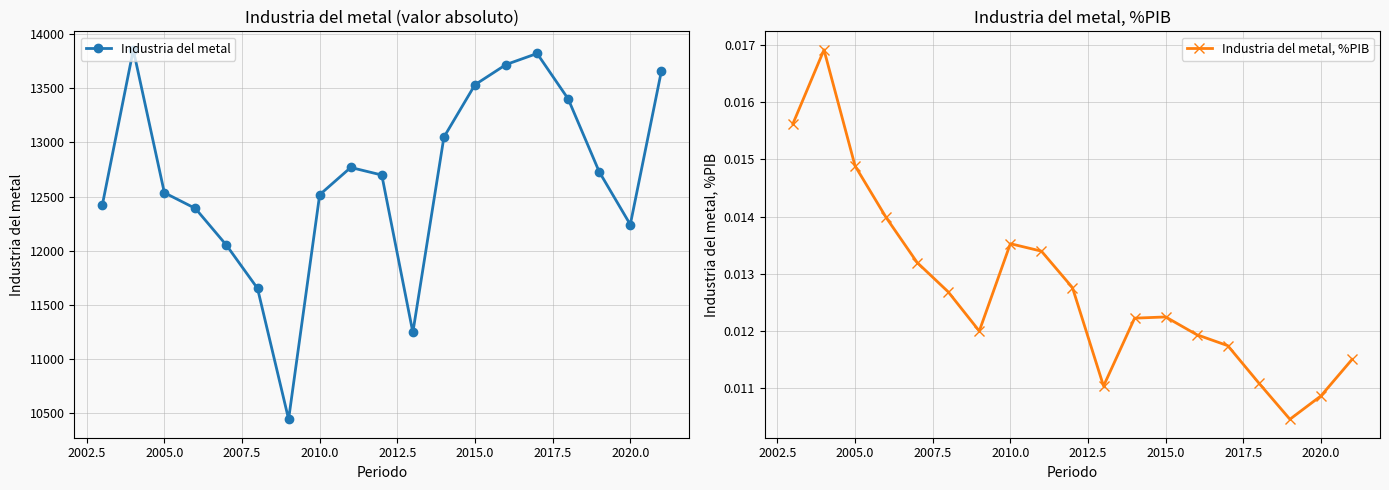

Count the number of categories in the chart.

19